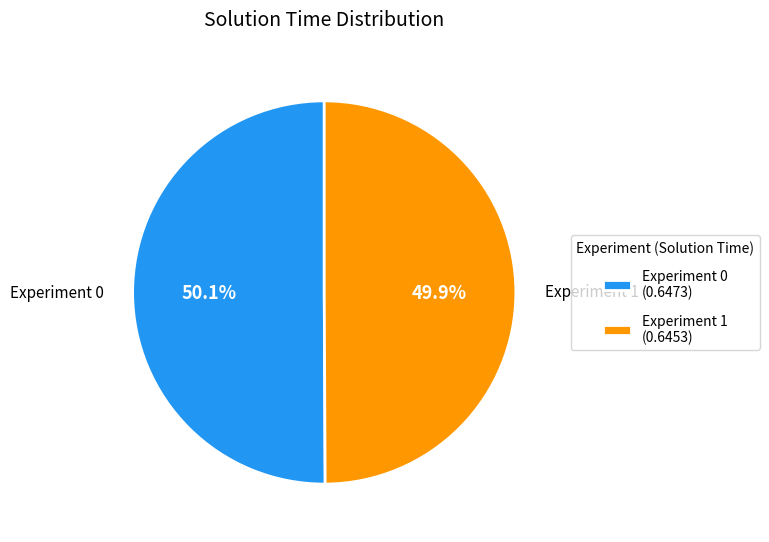

Is there any slice that represents more than half of the pie?

Yes